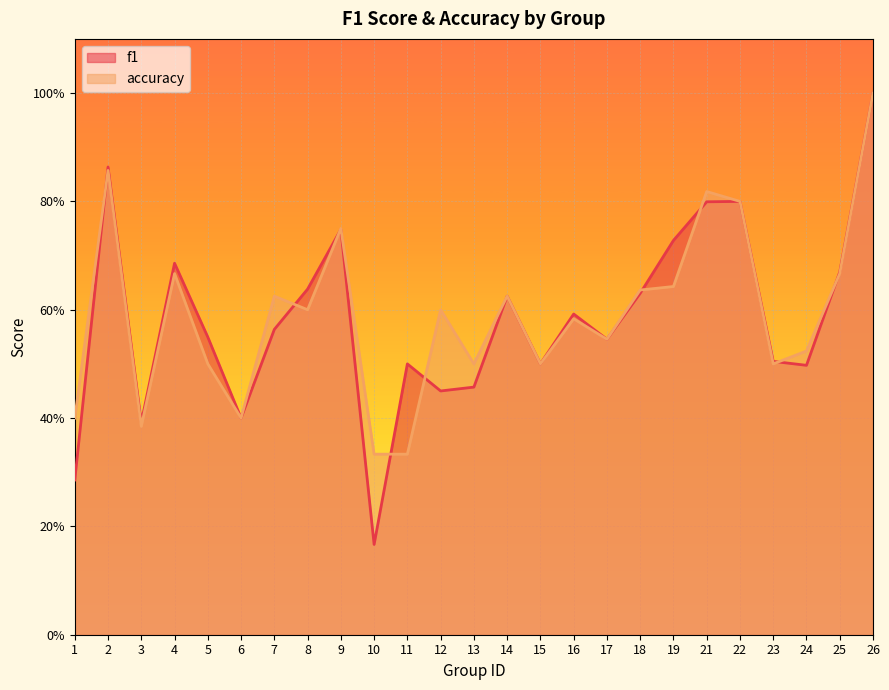

Where is the first local minimum for accuracy?

3